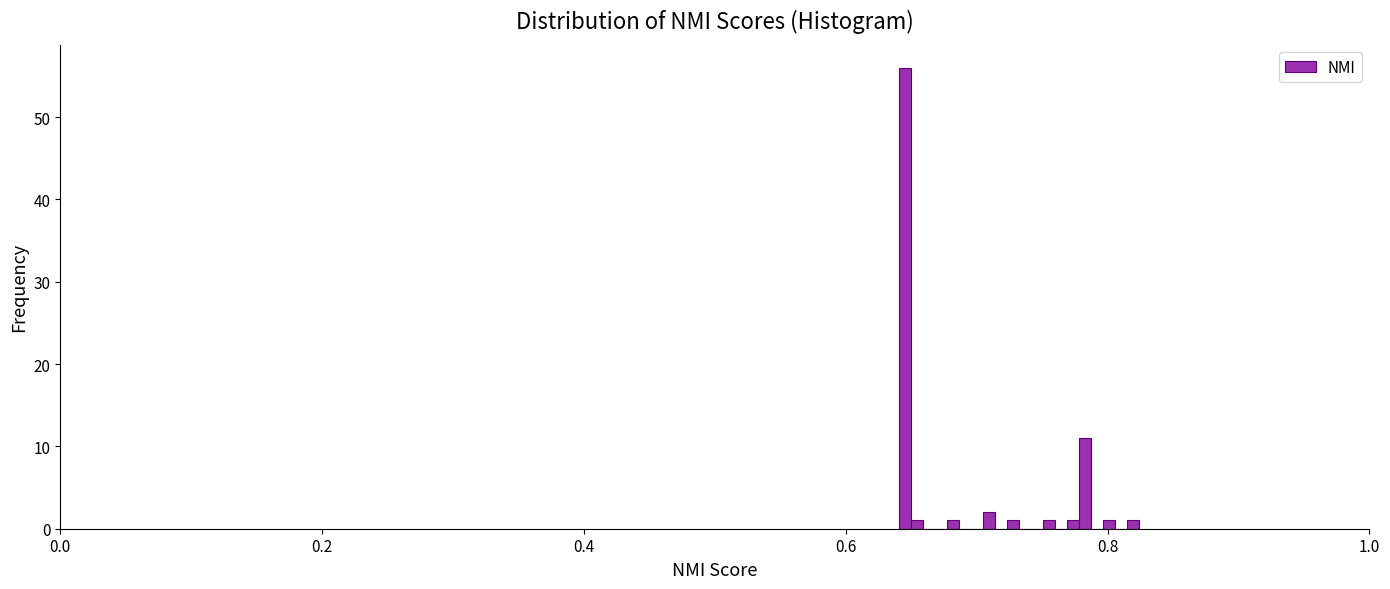

Around what value on the x-axis is the tallest bar? Give the approximate position of its centre, as read against the axis.

0.64